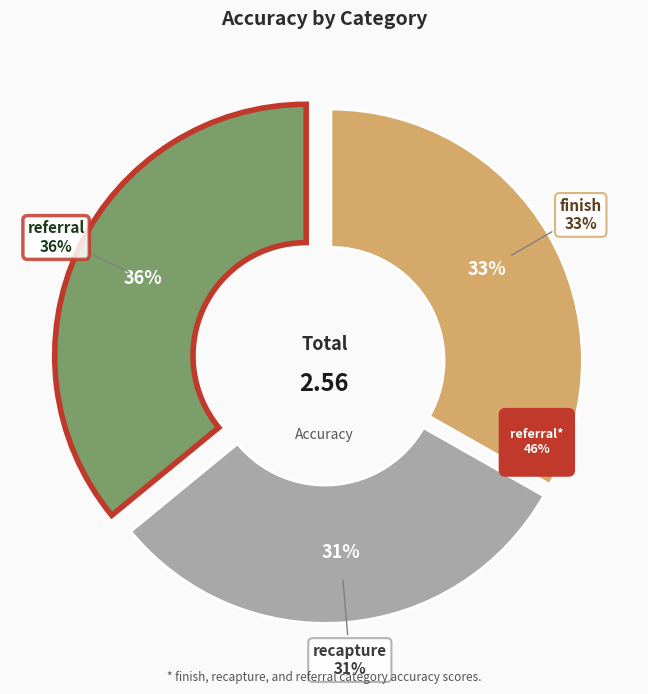

Rank the categories by value from lowest to highest.

recapture, finish, referral